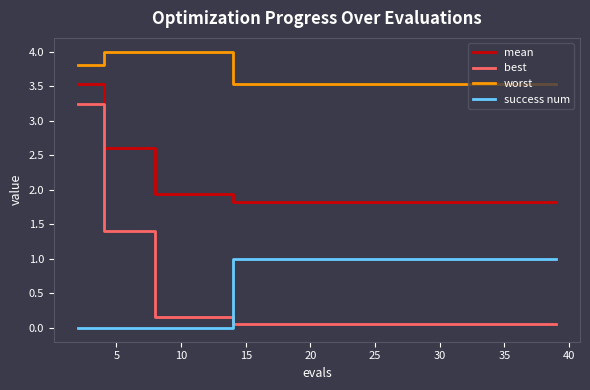

Which series has the largest total across all categories?

worst